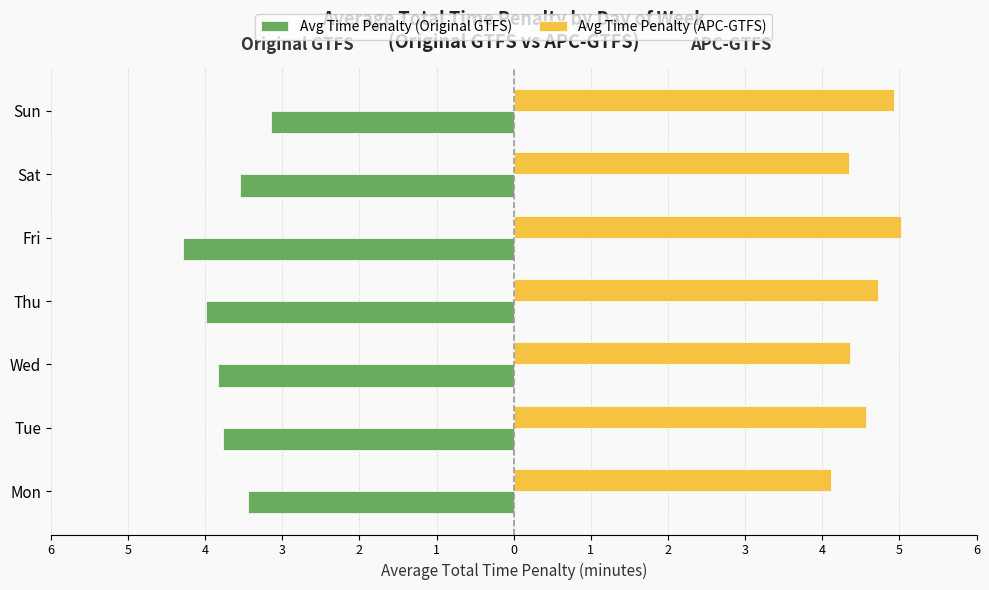

What is the value of the Avg Time Penalty (Original GTFS) bar at the 6th from the left?

-3.6